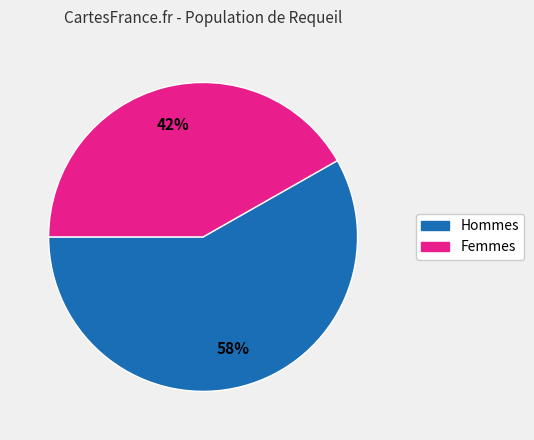

To the nearest percent, what is the average slice percentage?

50%